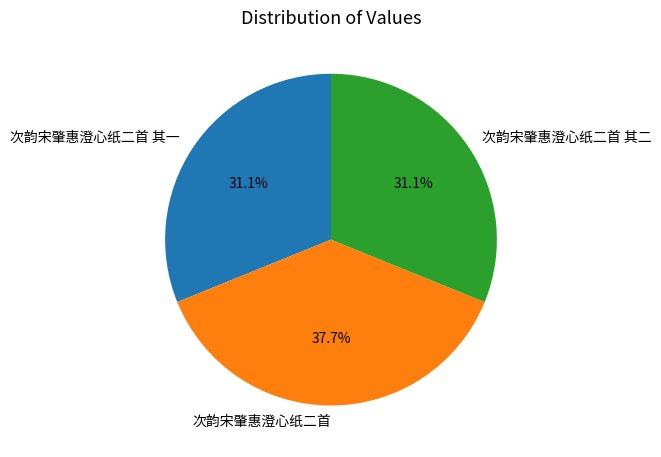

What is the largest slice in the pie chart?

次韵宋肇惠澄心纸二首